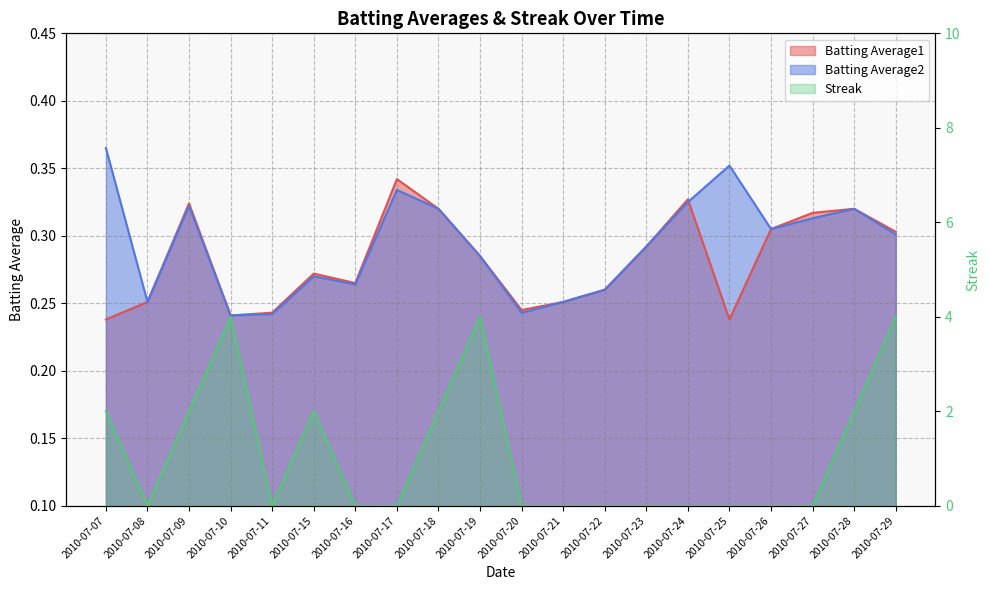

What is the difference between the maximum and minimum values in the Batting Average1 series?

0.1